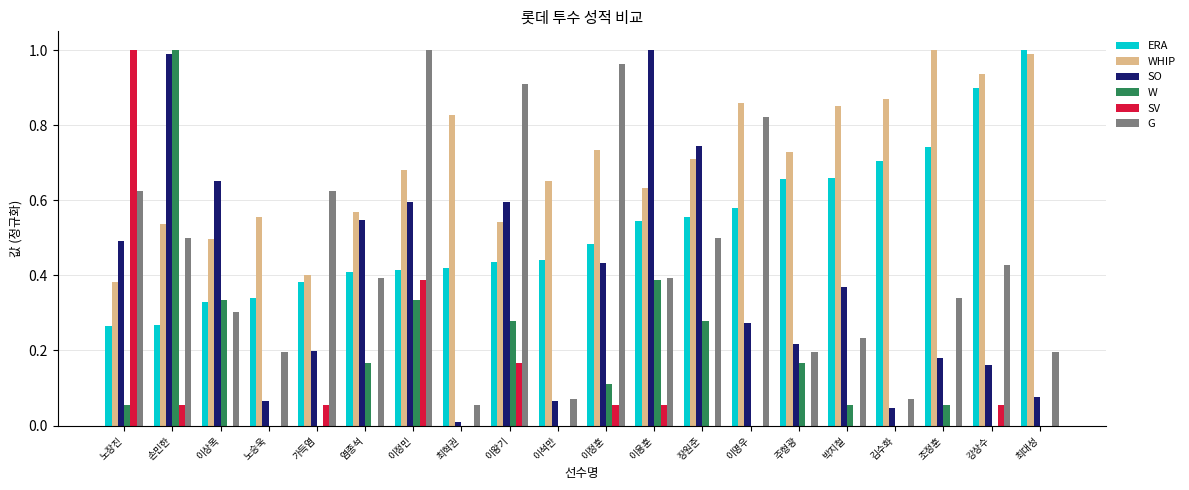

Which series has the largest total across all categories?

WHIP